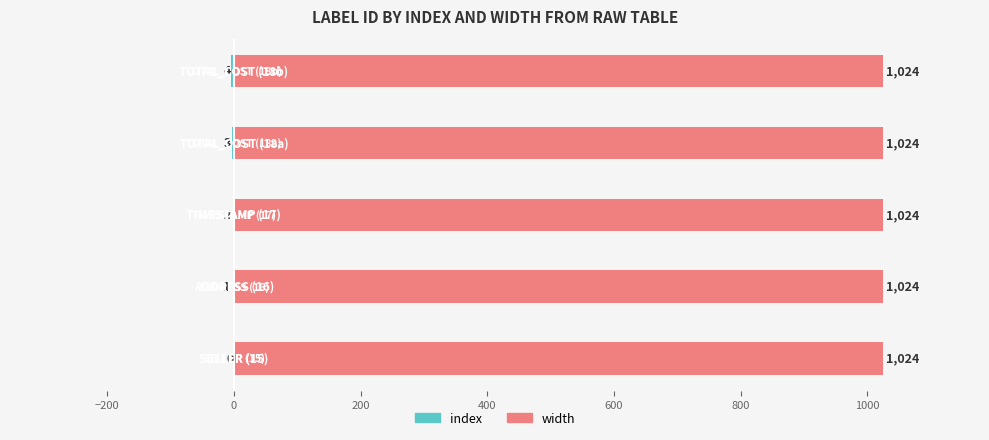

Which series has the largest total across all categories?

width